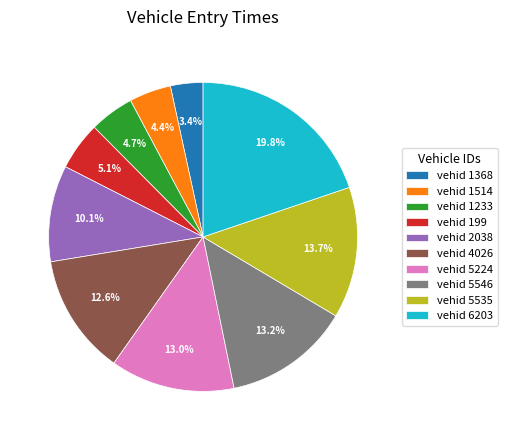

Is the sum of vehid 1368 and vehid 2038 greater than half?

No